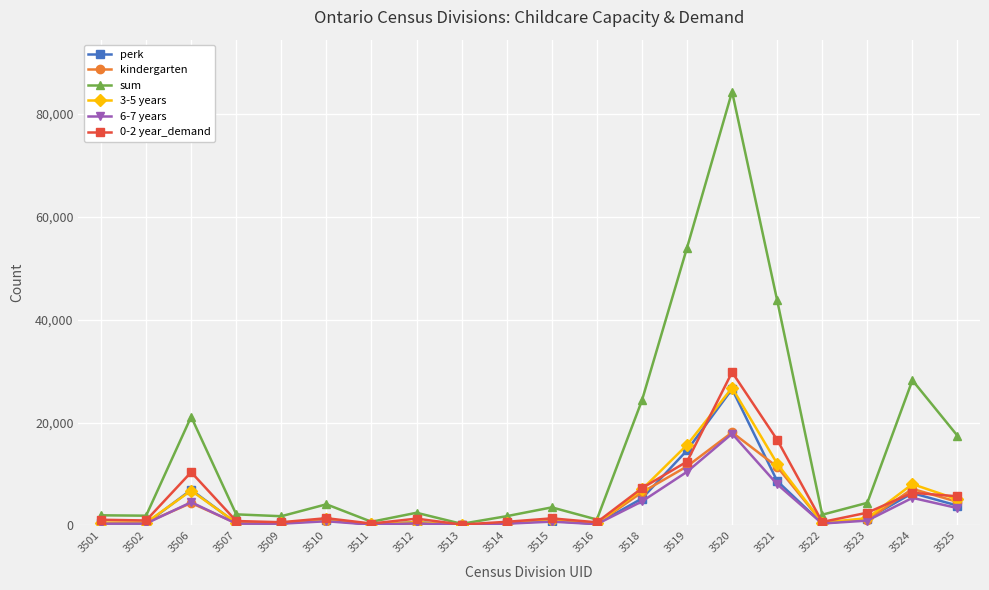

How many distinct data groups are displayed?

6